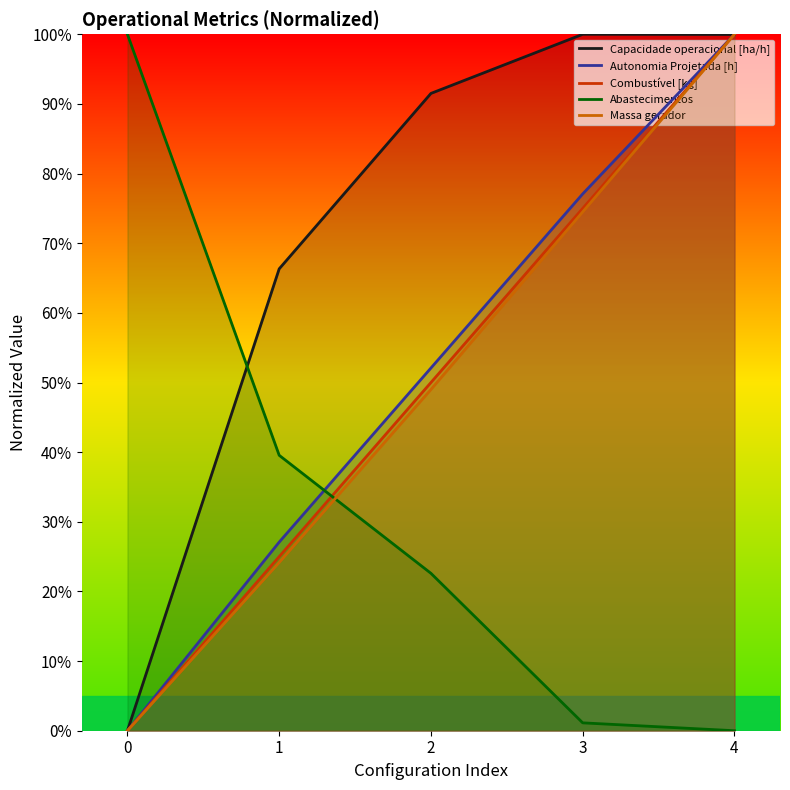

What is the greatest value displayed?

100.0